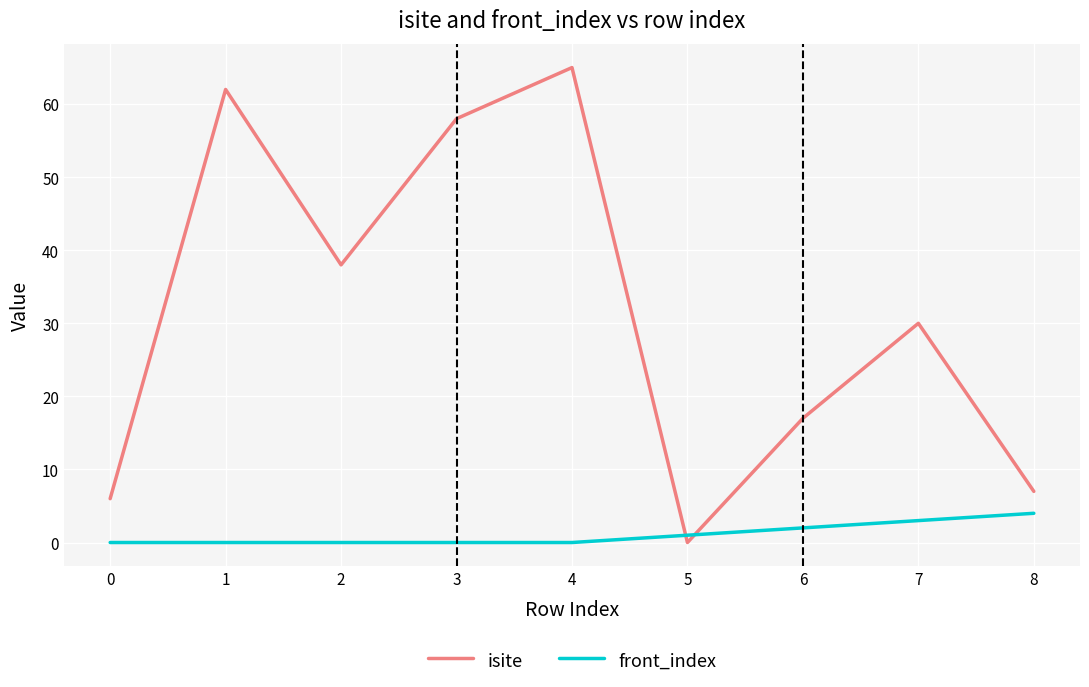

After their last crossing, which series has the higher values: isite or front_index?

isite